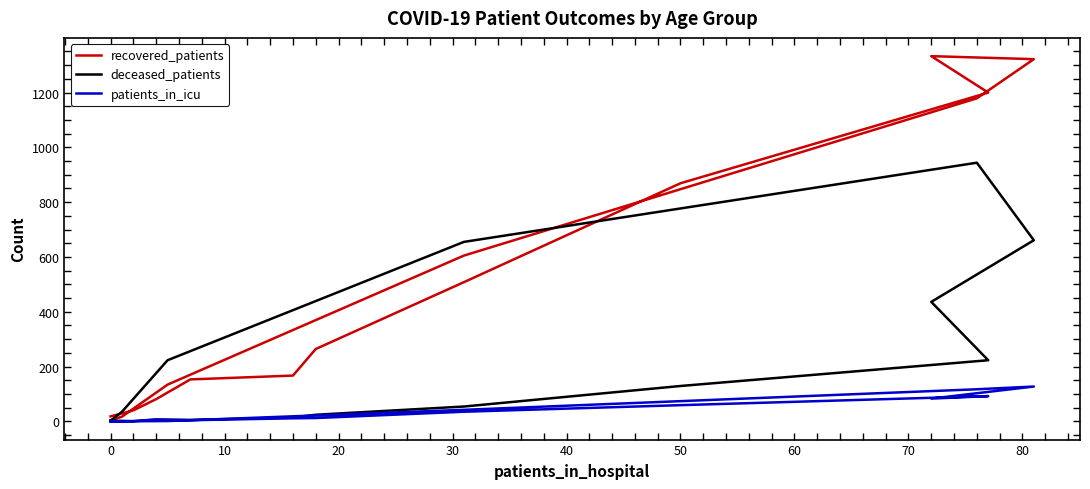

At how many categories does at least one series exceed 794?

5